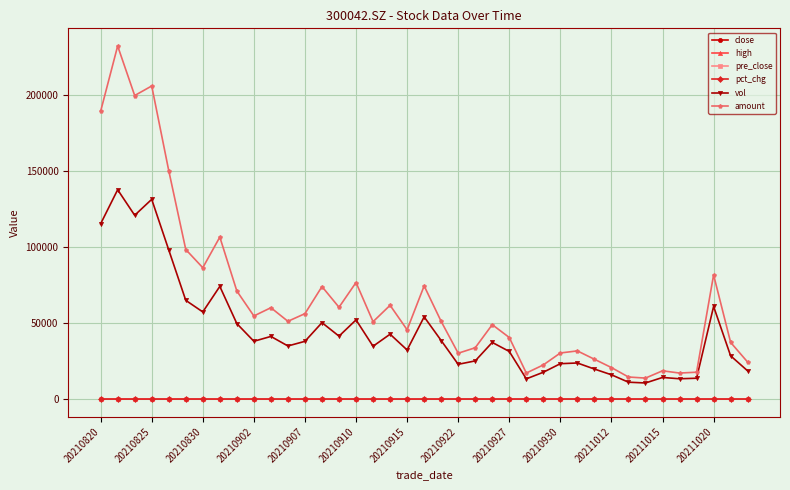

Which series has the widest spread of values?

amount